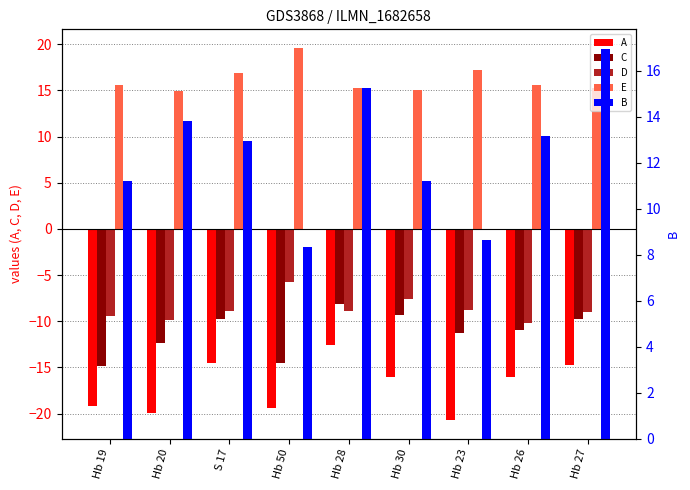

Reading left to right, what are all the values shown in this chart?

A: -19.2	-19.9	-14.5	-19.3	-12.5	-16.0	-20.7	-16.0	-14.7
C: -14.8	-12.3	-9.8	-14.5	-8.1	-9.3	-11.2	-11.0	-9.7
D: -9.5	-9.9	-8.9	-5.8	-8.9	-7.5	-8.7	-10.2	-9.0
E: 15.6	14.9	16.9	19.6	15.3	15.0	17.2	15.6	15.2
B: 11.2	13.8	12.9	8.3	15.2	11.2	8.6	13.2	17.0